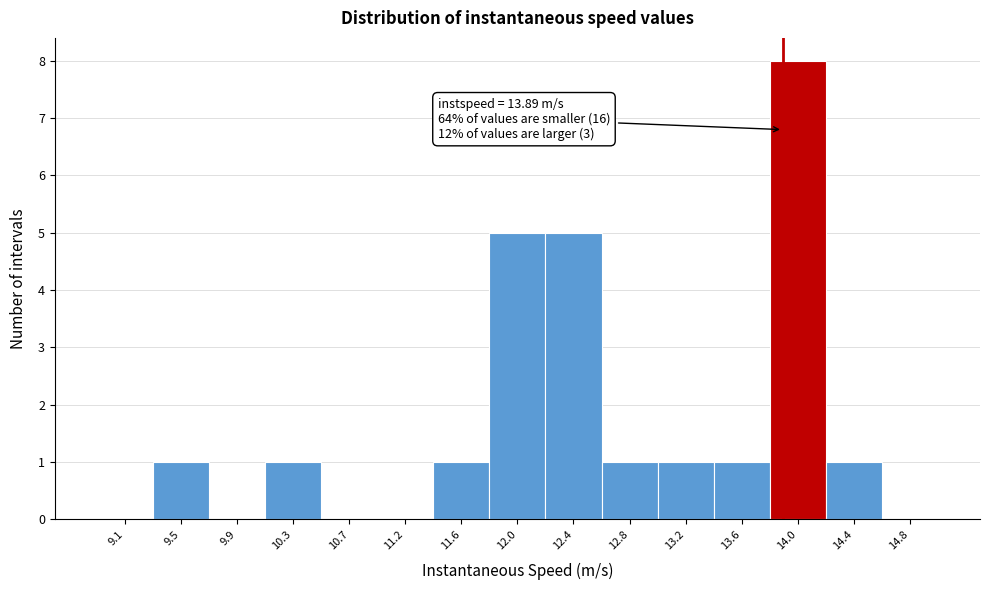

Over which range of the x-axis is the bar tallest?

13.80 to 14.20